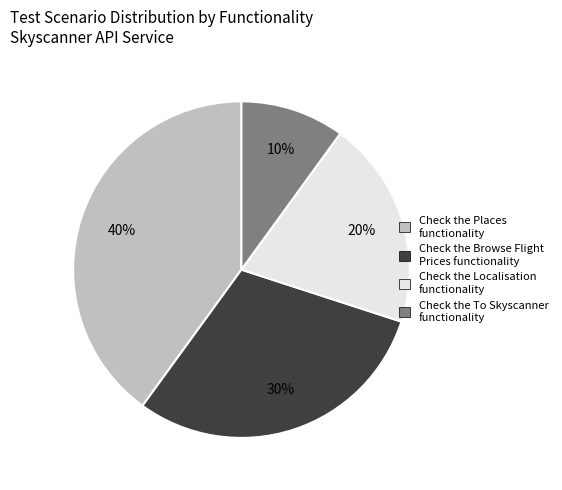

Rank the categories by value from highest to lowest.

Check the Places functionality, Check the Browse Flight Prices functionality, Check the Localisation functionality, Check the To Skyscanner functionality